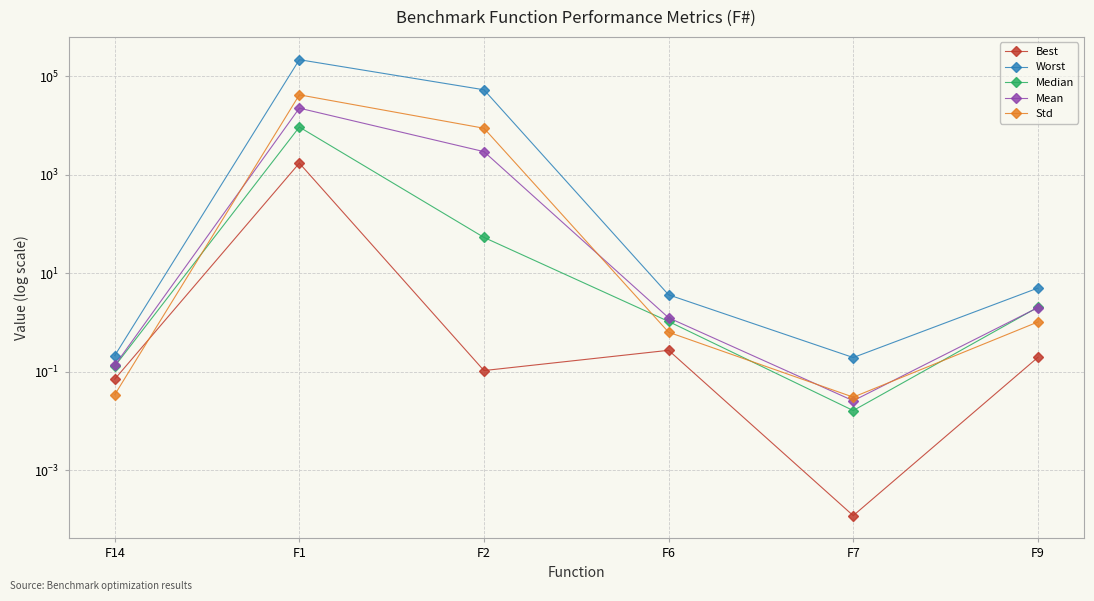

What is the value of the Std point at the 2nd from the left?

41650.9